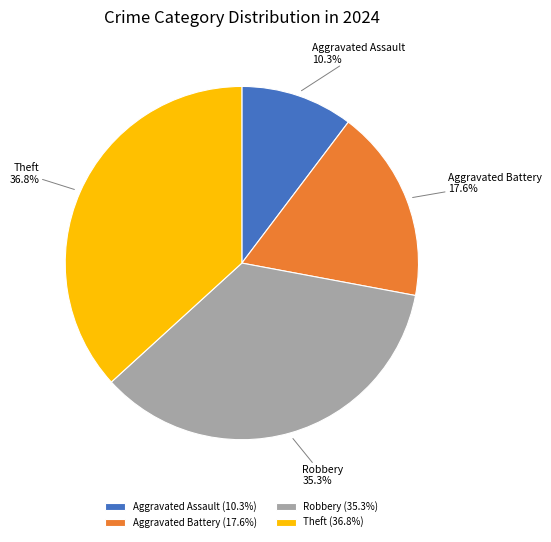

Rank the categories by value from highest to lowest.

Theft, Robbery, Aggravated Battery, Aggravated Assault